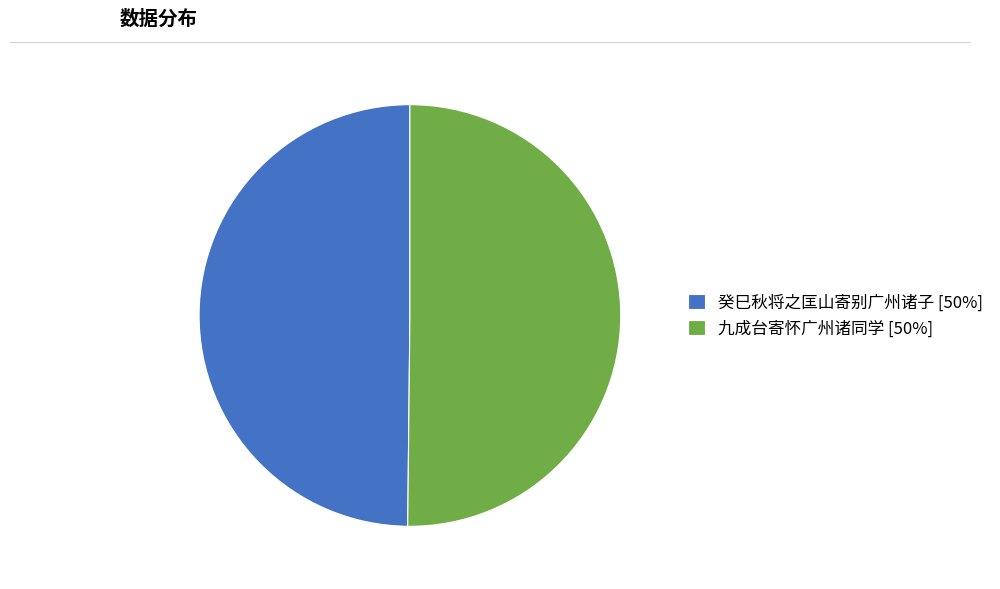

Is it true that 九成台寄怀广州诸同学 is 50% of the pie?

True